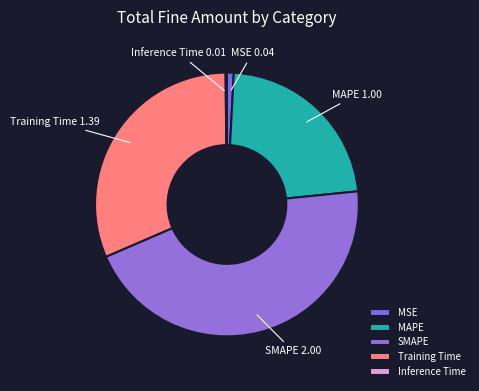

True or false: MAPE accounts for 23% of the total.

True